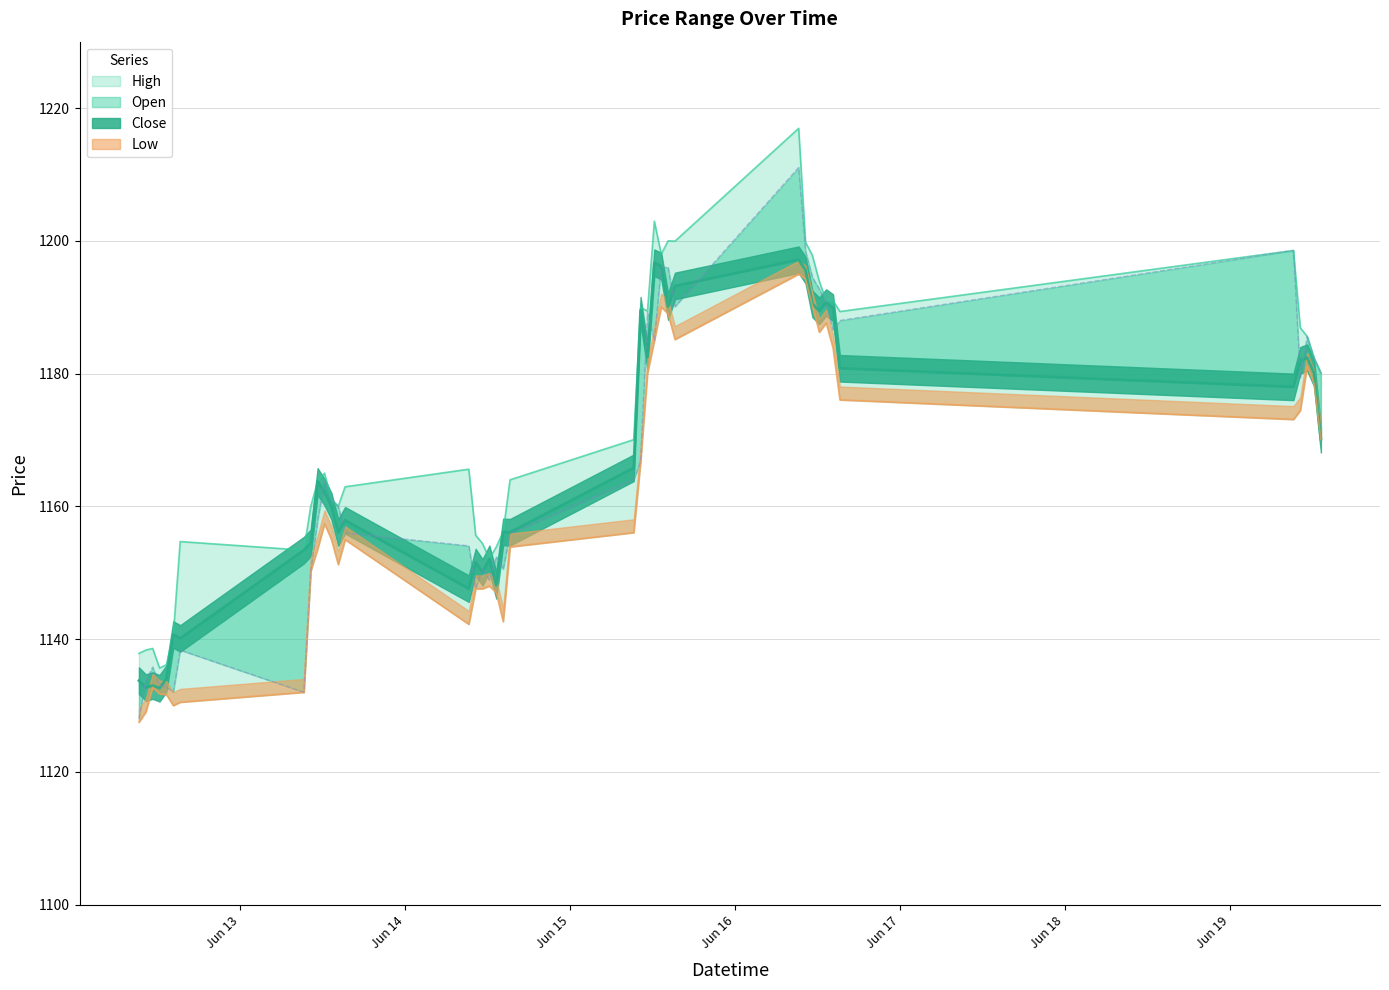

What is the total value across all series at 2023-06-19 12:15?

4723.3